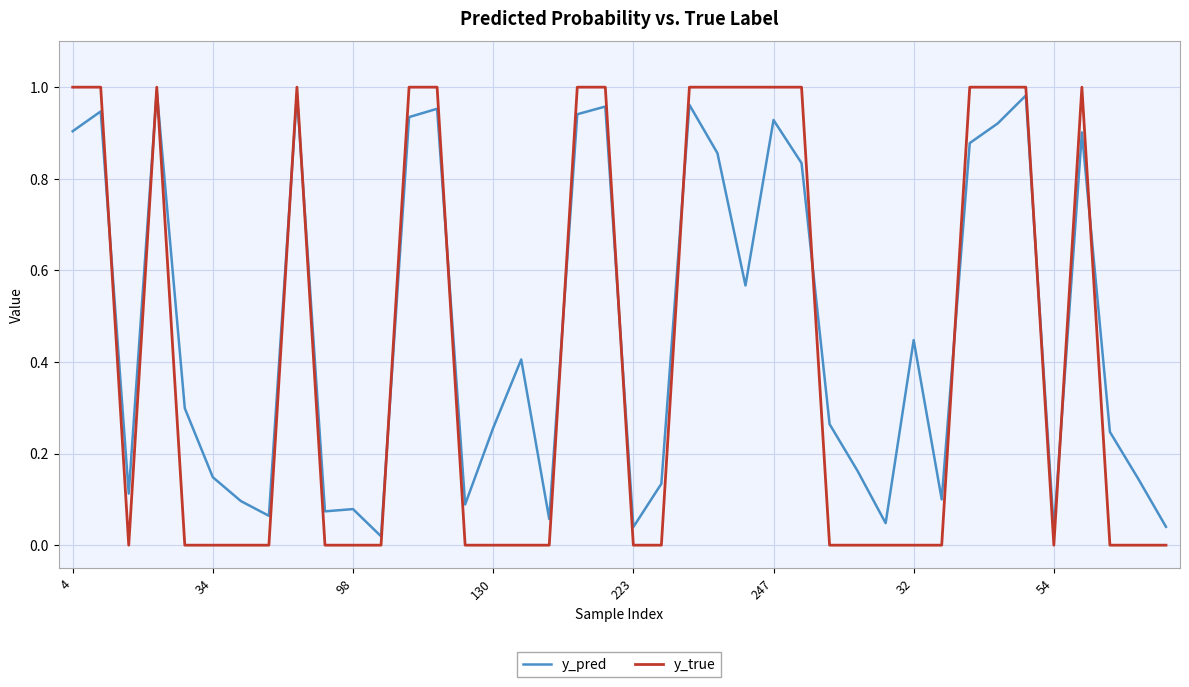

Which series has the largest total across all categories?

y_pred